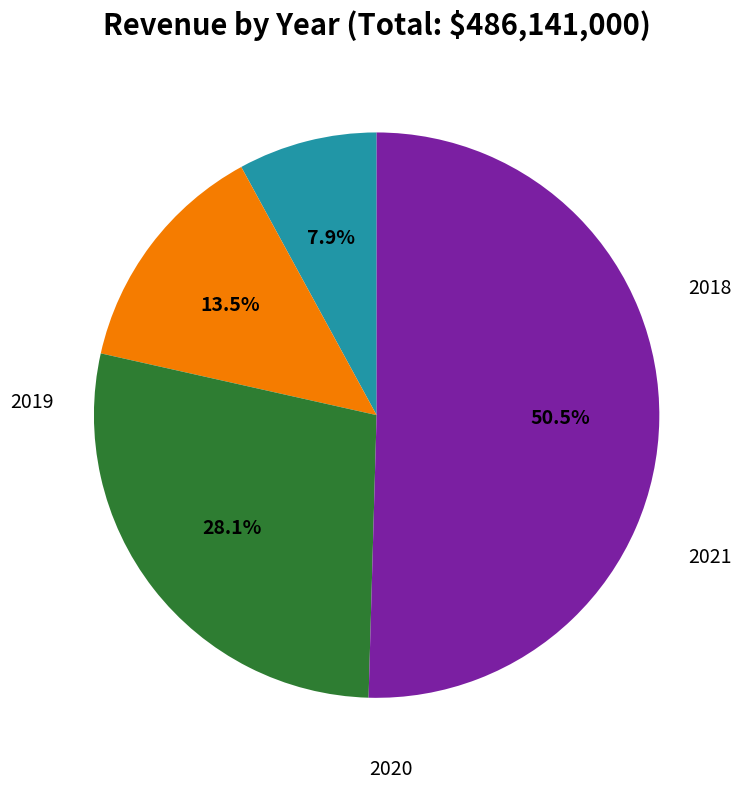

To the nearest percent, what portion does 2019 represent?

14%